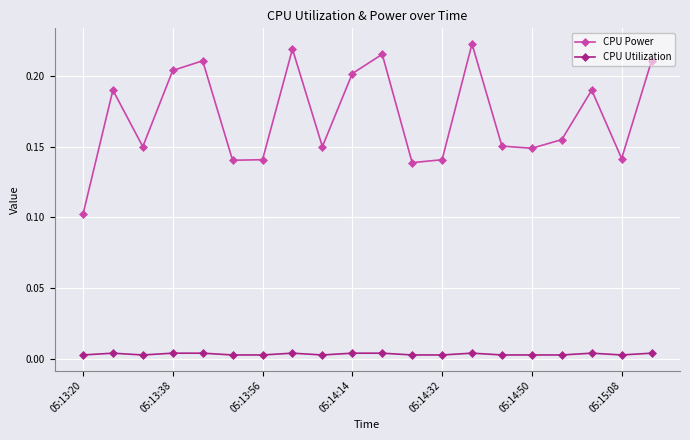

List the series in order of their peak value, highest first.

CPU Power, CPU Utilization